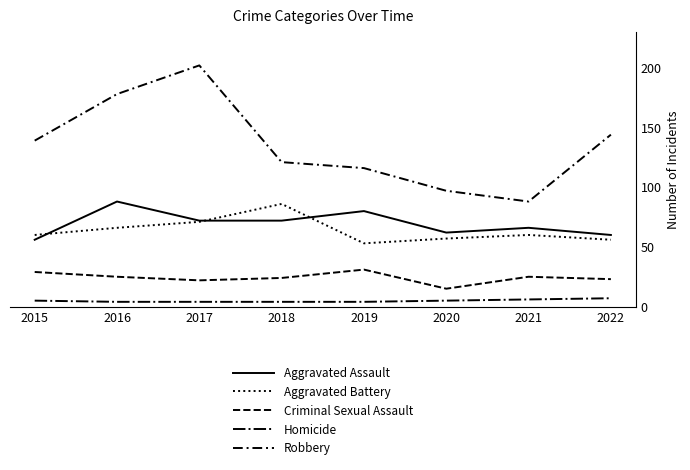

Is it true that Criminal Sexual Assault equals 23 at 2022?

True